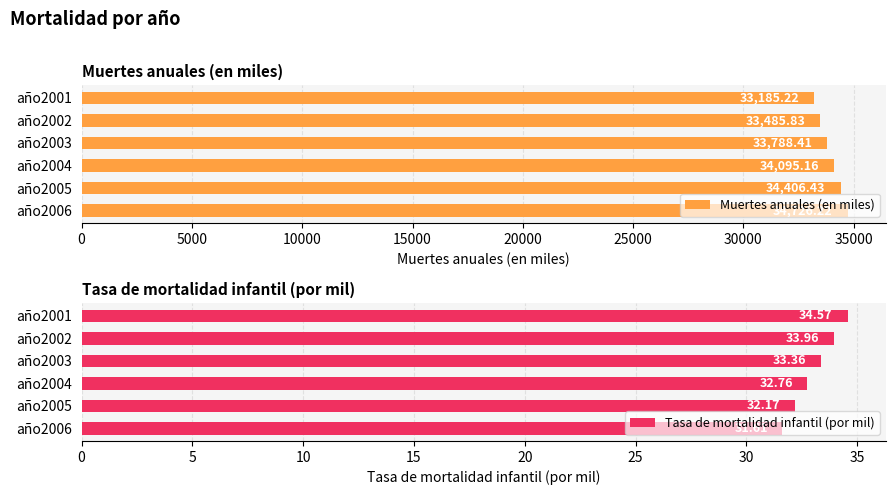

Does the chart contain any negative values?

No